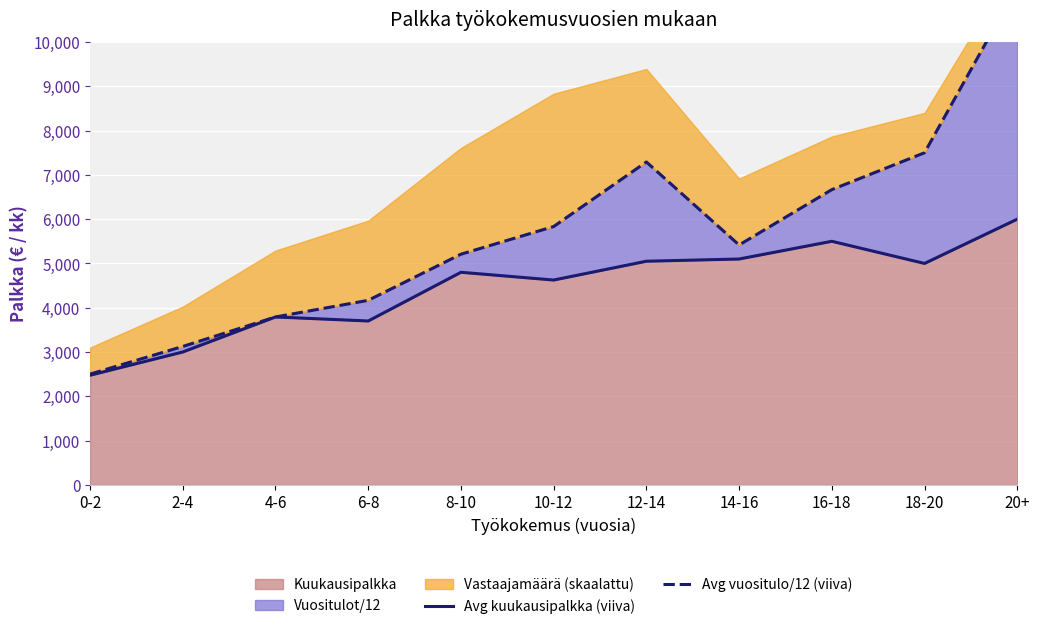

What is the label of the 10th point from the right?

2-4